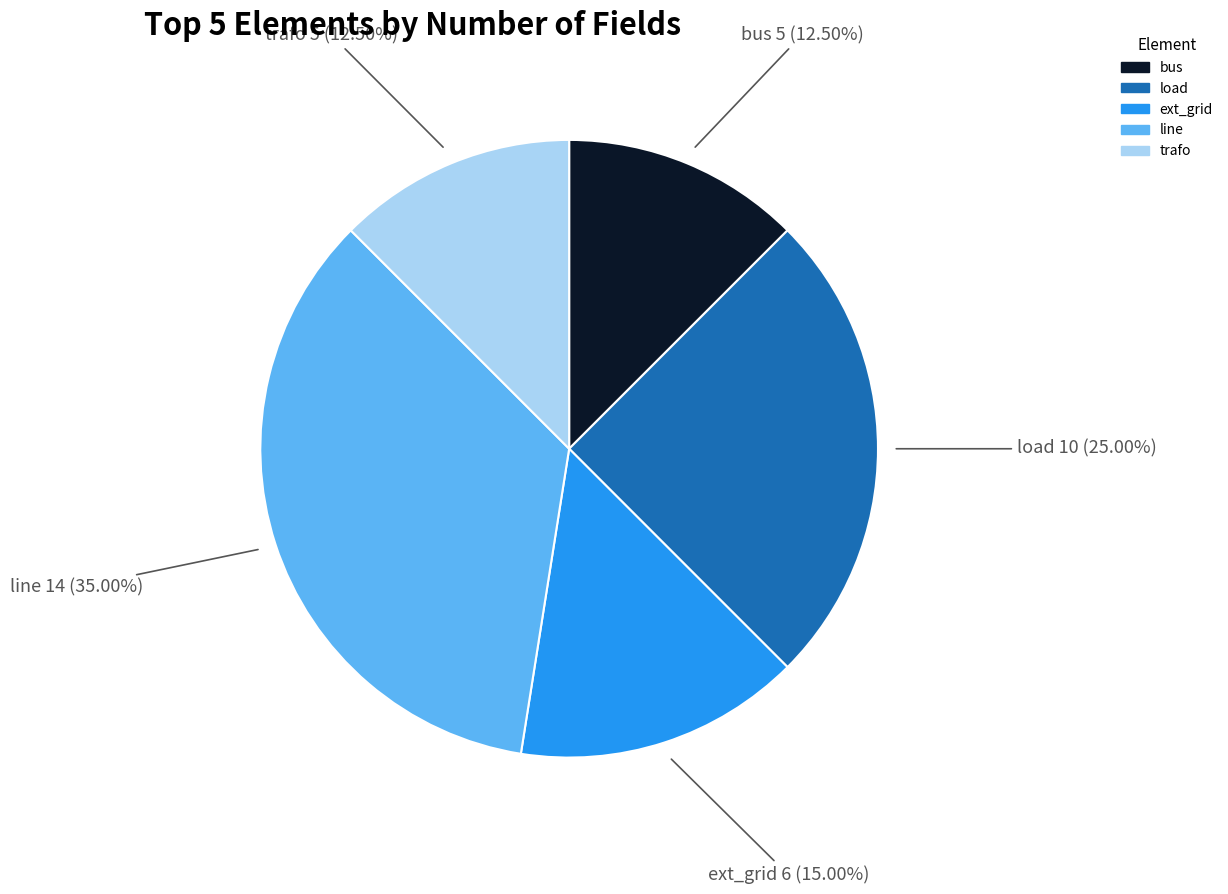

Is it true that line is 46% of the pie?

False